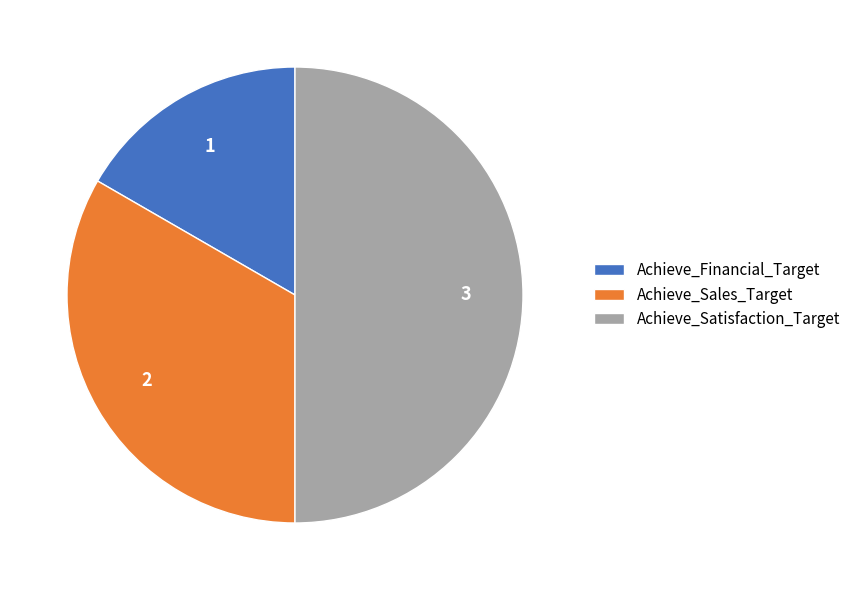

Is it true that Achieve_Financial_Target is 11% of the pie?

False